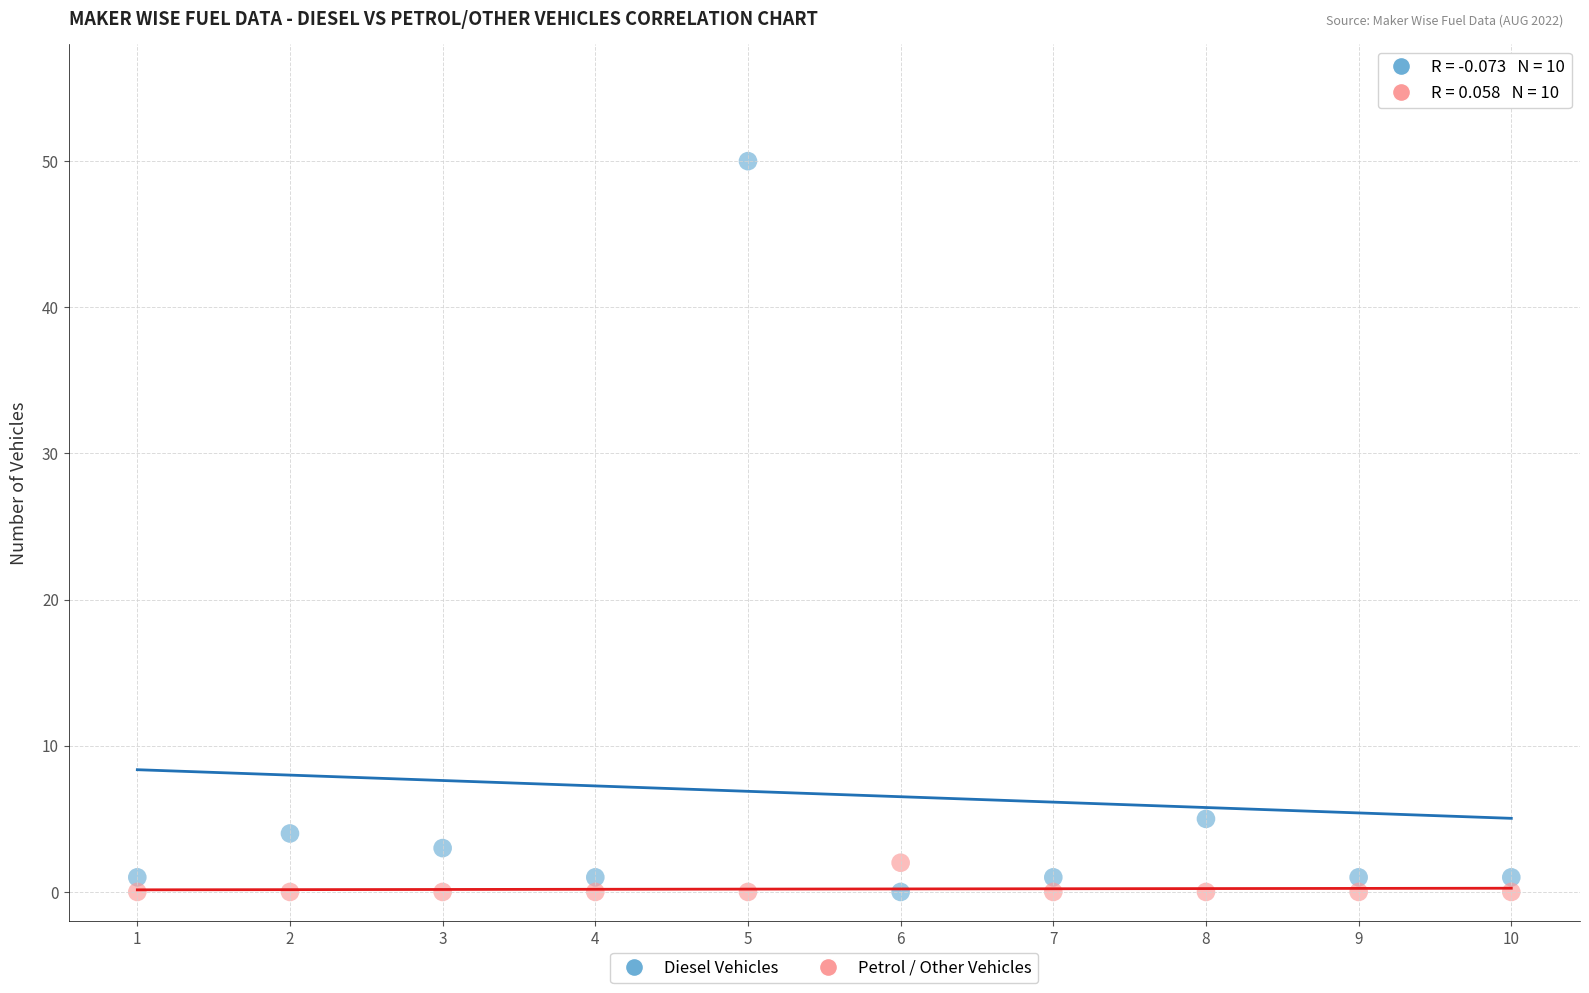

Which series reaches the maximum Y coordinate?

Diesel Vehicles